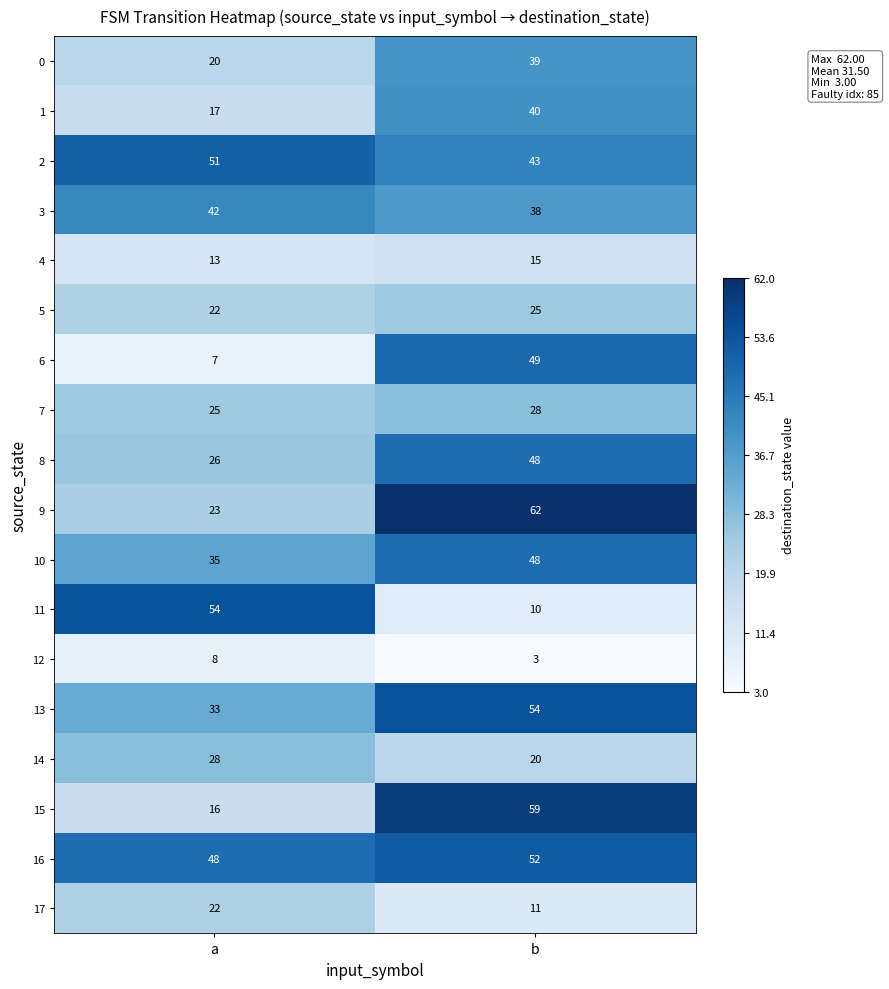

Which series has the widest spread of values?

11